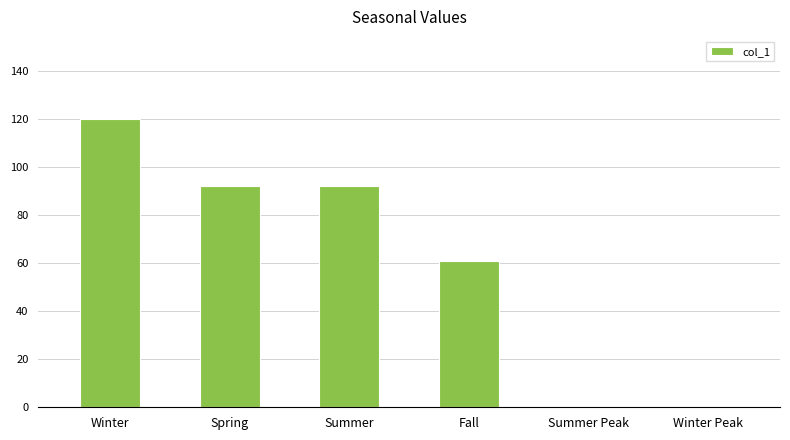

Between Spring and Winter, which is larger?

Winter